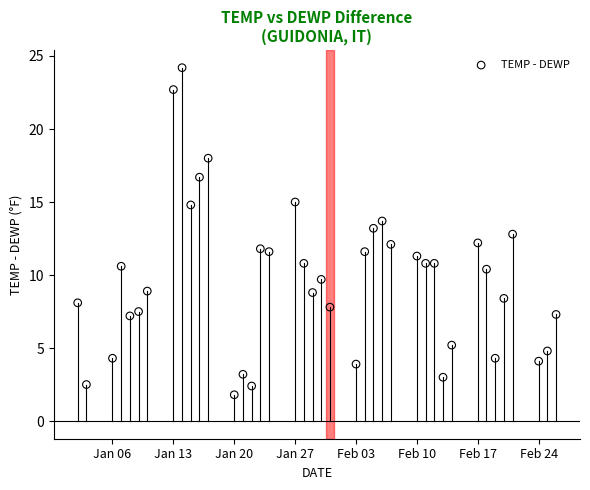

What is the range of X values (max minus min)?

55.0